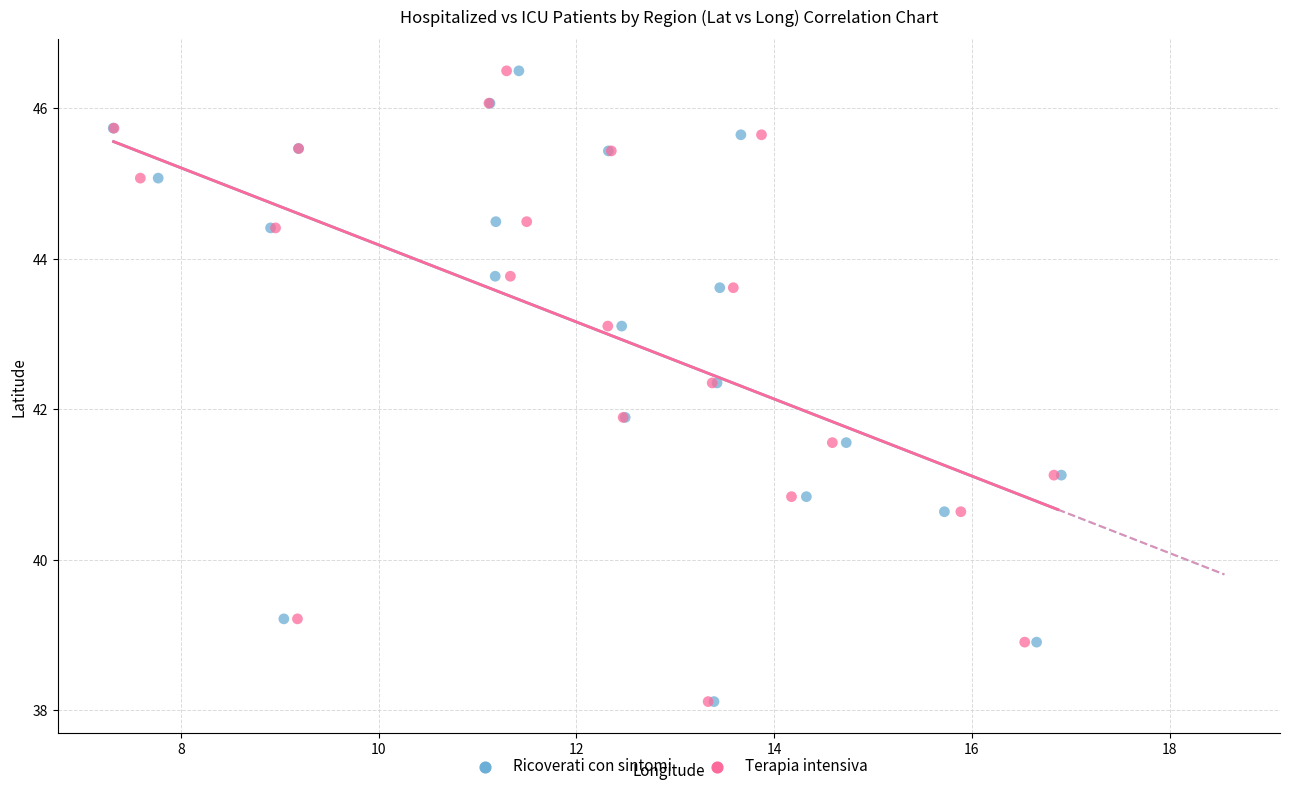

What are all the series names shown in the legend?

Ricoverati con sintomi, Terapia intensiva